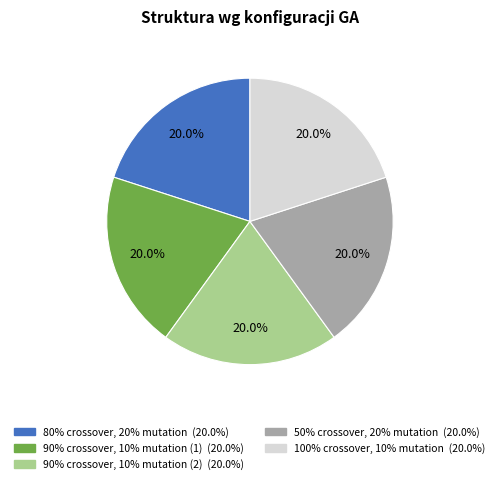

Combined, what portion of the pie is 90% crossover, 10% mutation (1) and 90% crossover, 10% mutation (2)?

40.0%